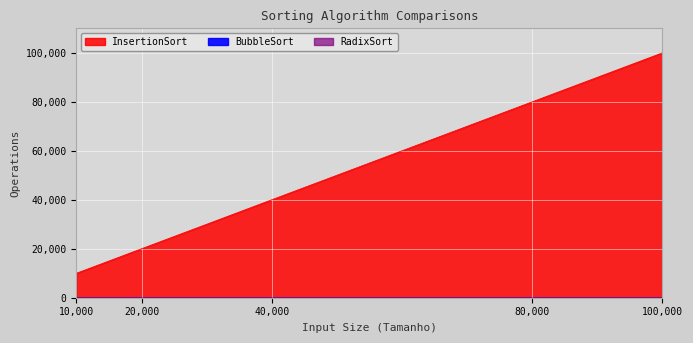

What is the total value across all series at 10000?

9999